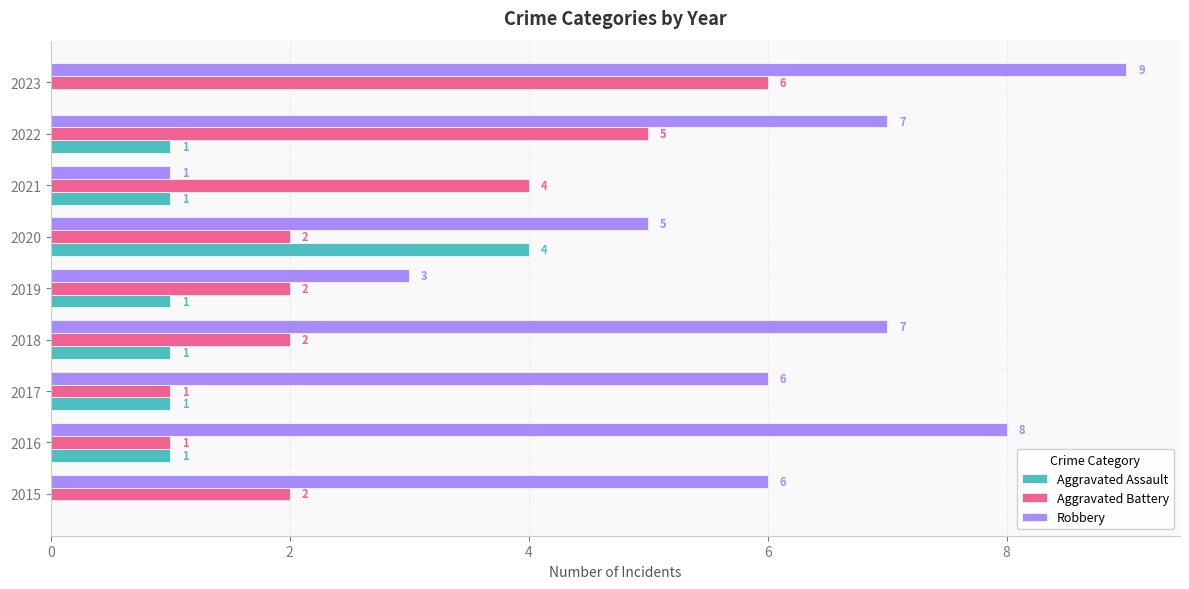

What are all the series names shown in the legend?

Aggravated Assault, Aggravated Battery, Robbery